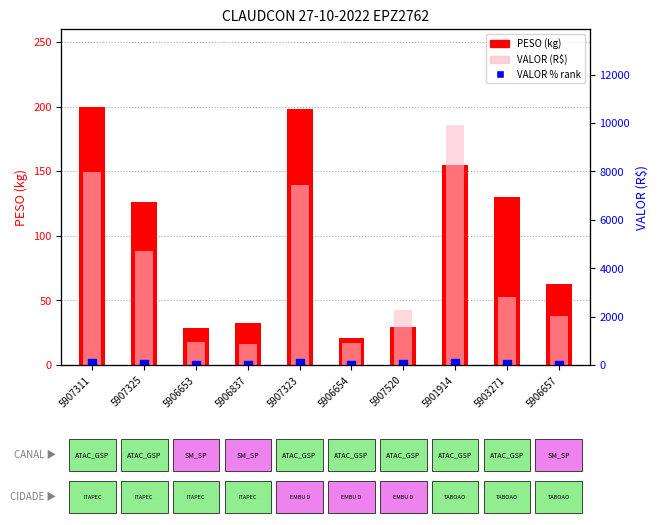

Between 5906837 and 5901914, which is larger?

5901914